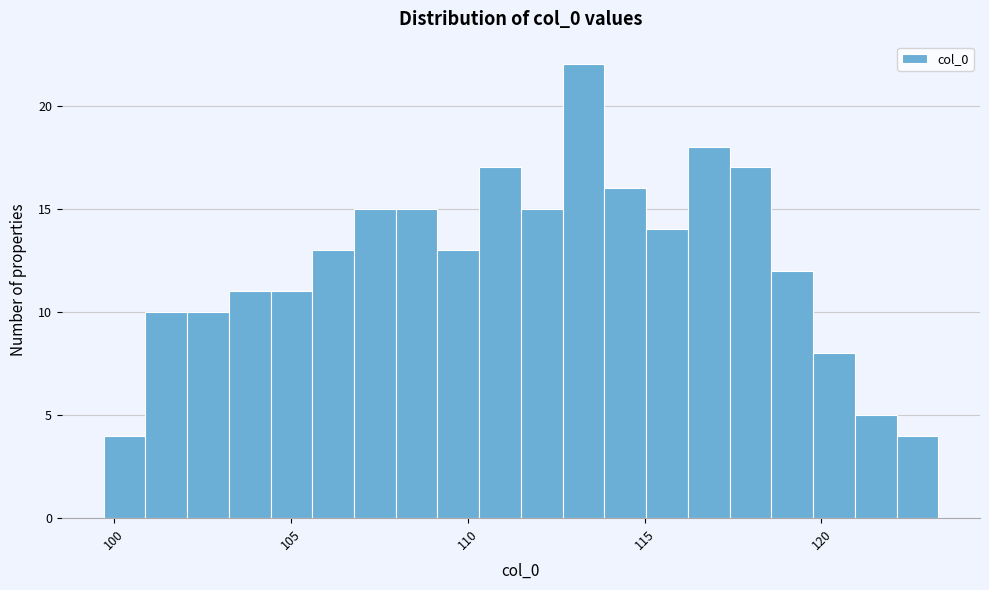

Around what value on the x-axis is the tallest bar? Give the approximate position of its centre, as read against the axis.

113.5